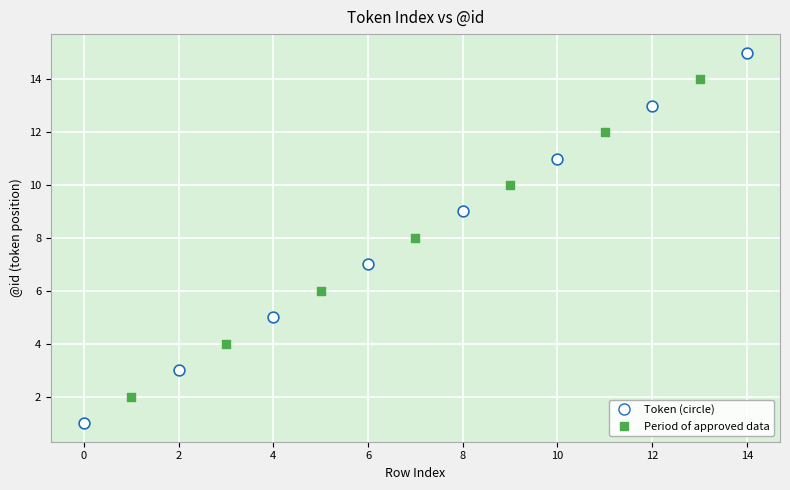

What are all the series names shown in the legend?

Token (circle), Period of approved data